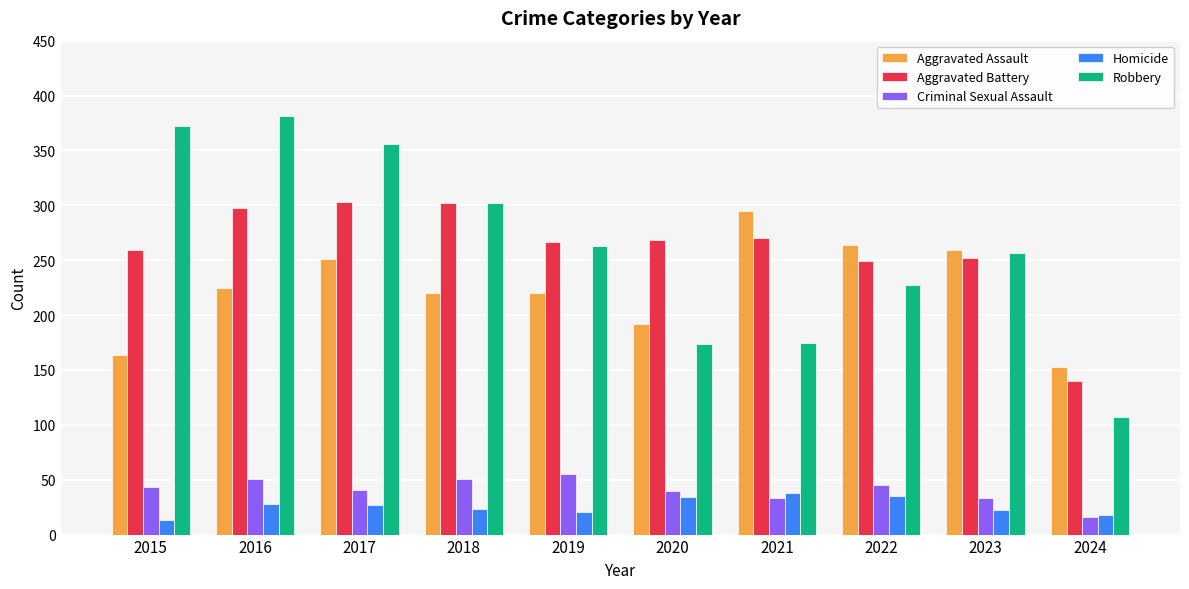

Is the value of Aggravated Battery at 2018 greater than the value of Aggravated Assault at 2019?

Yes